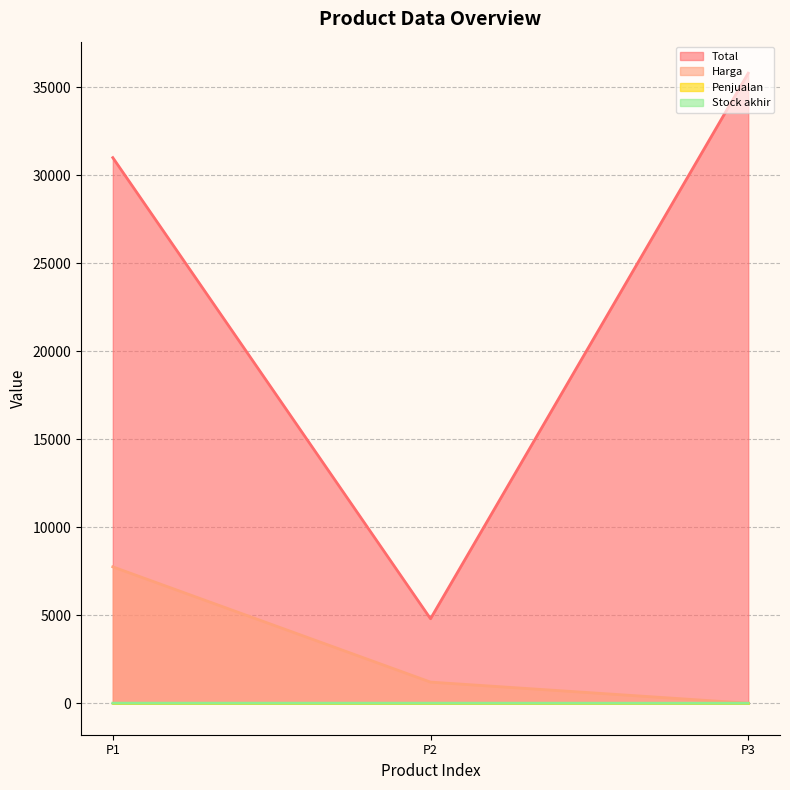

Which series has the largest total across all categories?

Total